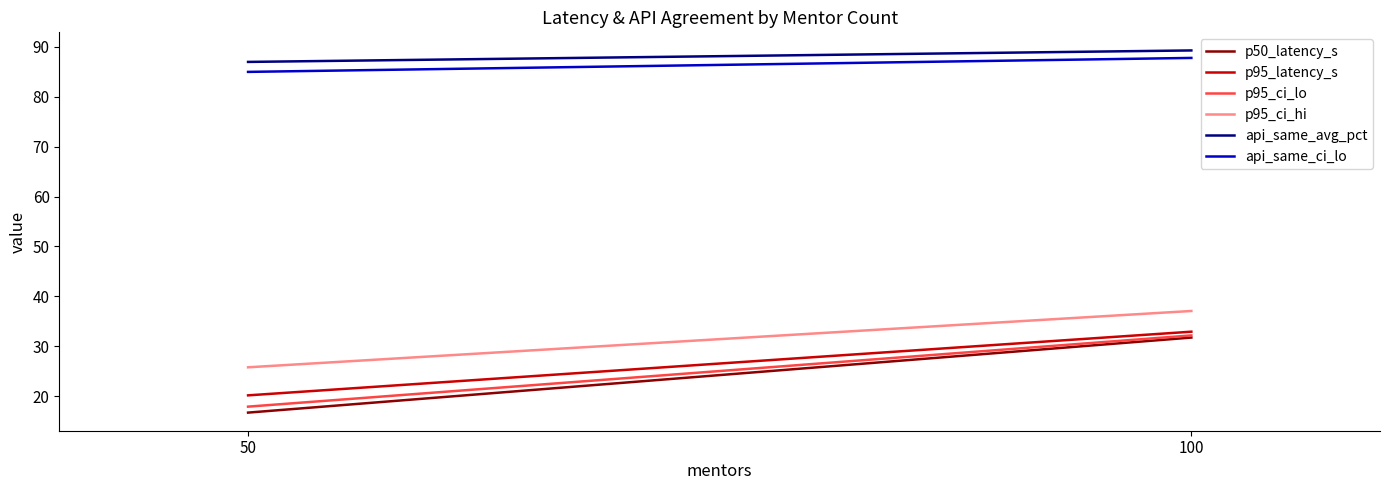

What is the total value across all series at 100?

311.0